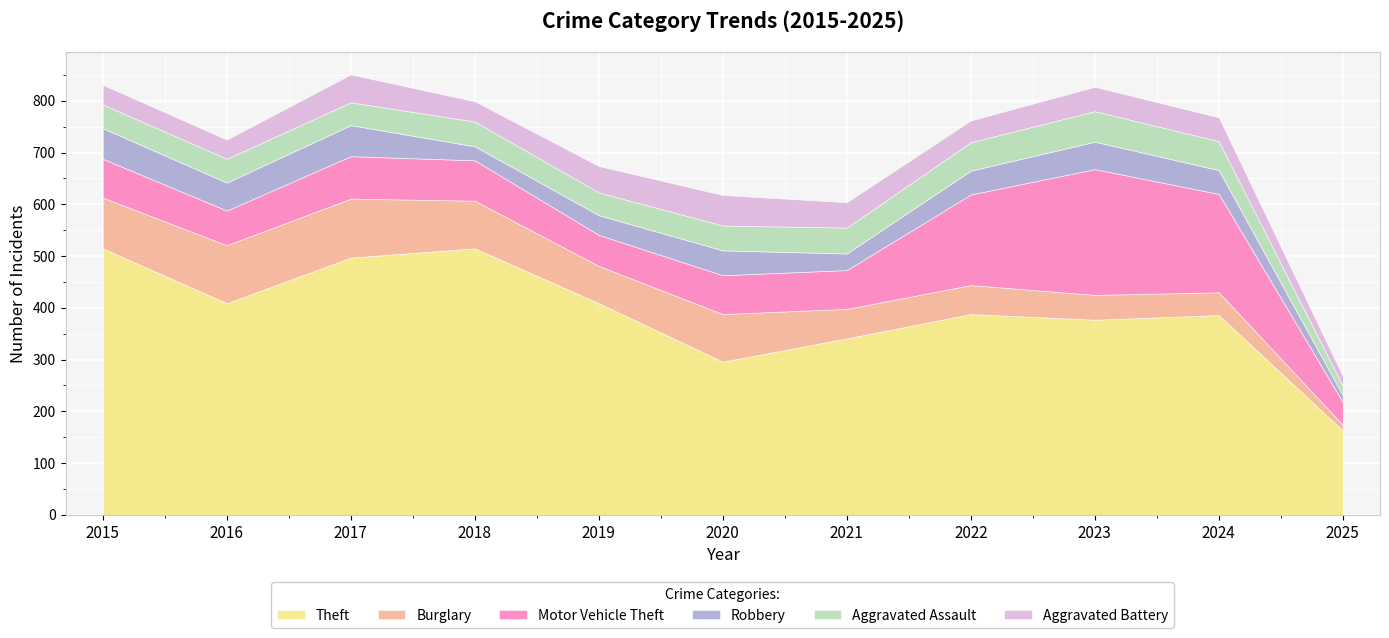

What is the greatest value displayed?

515